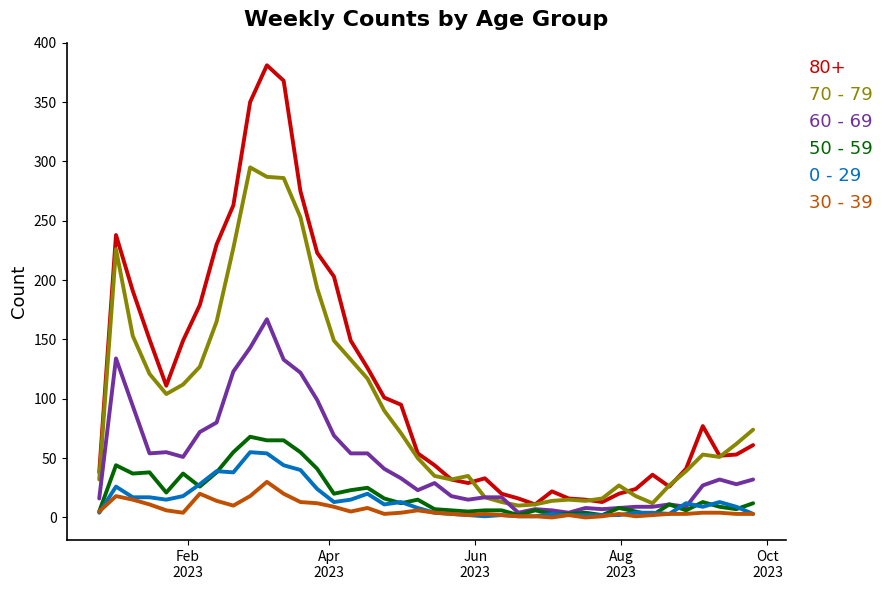

Which series has the widest spread of values?

80+